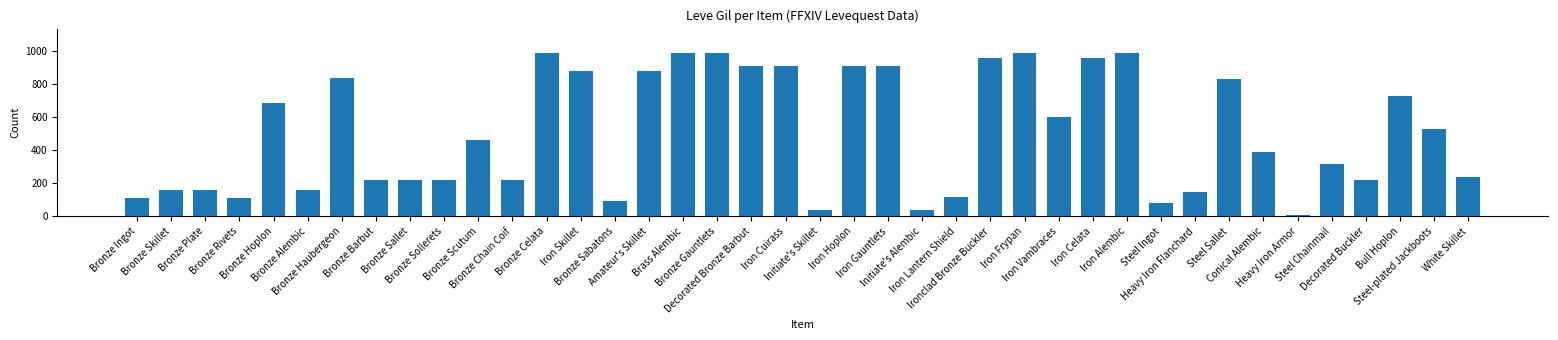

What is the approximate value at Steel Ingot, to the nearest 100?

100